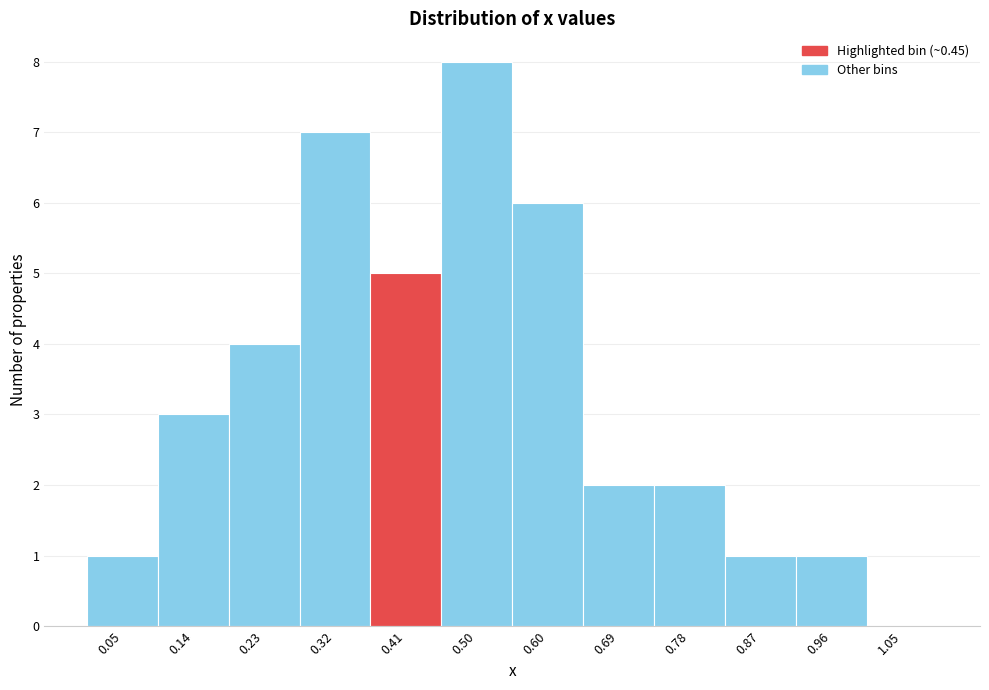

Reading left to right, transcribe this chart: for each bar, give the range it covers on the x-axis and its height. Neither the bar edges nor the heights are printed on the chart, so give them approximately, as read against the axes.

0.00 to 0.09: 1
0.09 to 0.18: 3
0.18 to 0.28: 4
0.28 to 0.37: 7
0.37 to 0.46: 5
0.46 to 0.55: 8
0.55 to 0.64: 6
0.64 to 0.73: 2
0.73 to 0.83: 2
0.83 to 0.92: 1
0.92 to 1.01: 1
1.01 to 1.10: 0